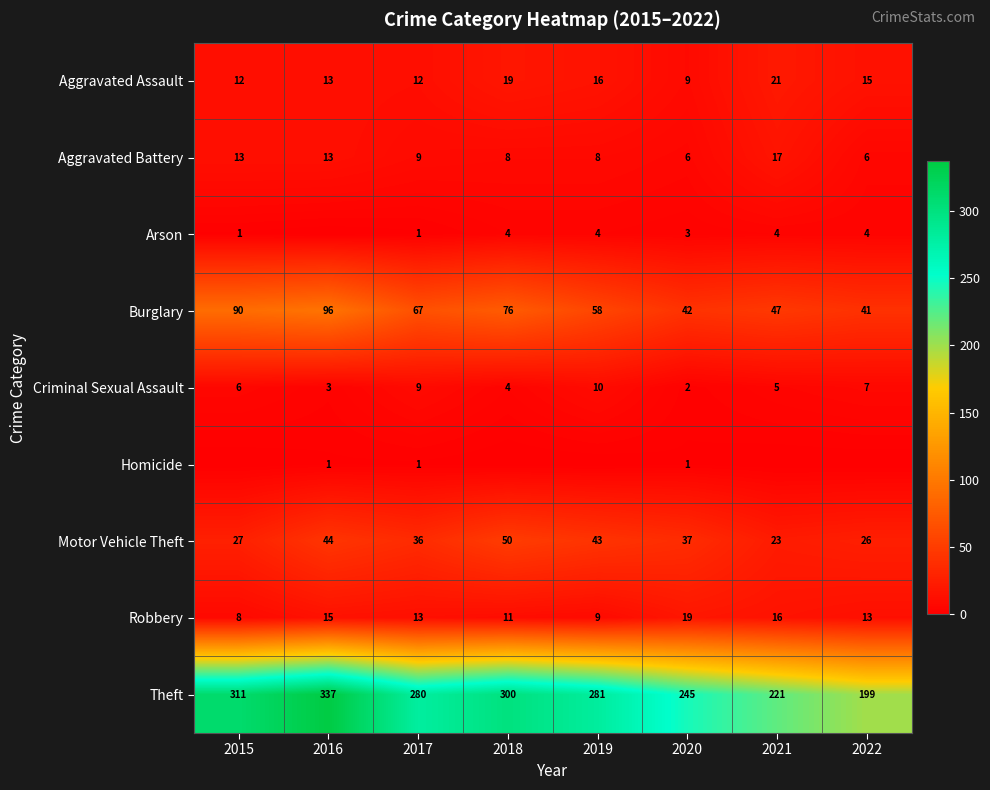

What is the sum of the Motor Vehicle Theft values at 2018 and 2016?

94